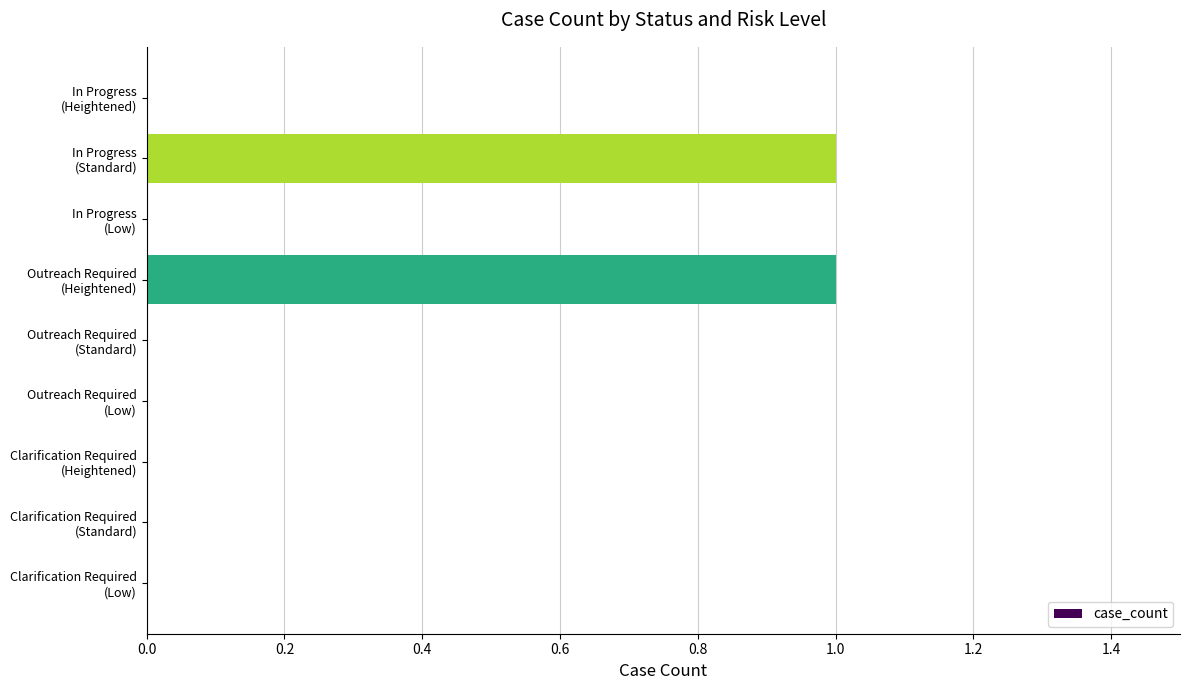

What is the sum of all values?

2